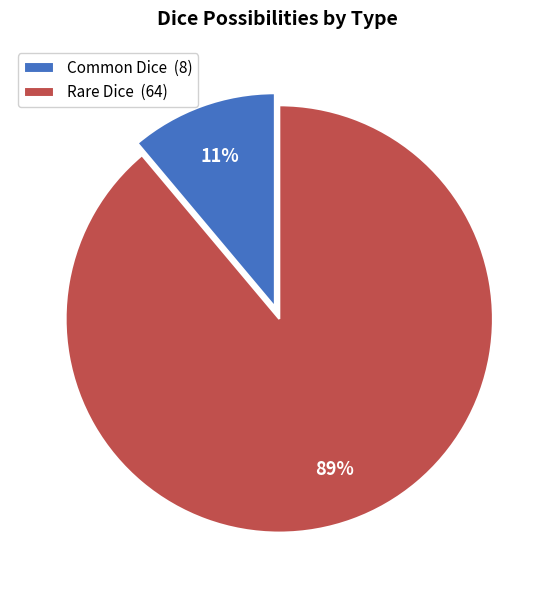

Which slice is the smallest?

Common Dice